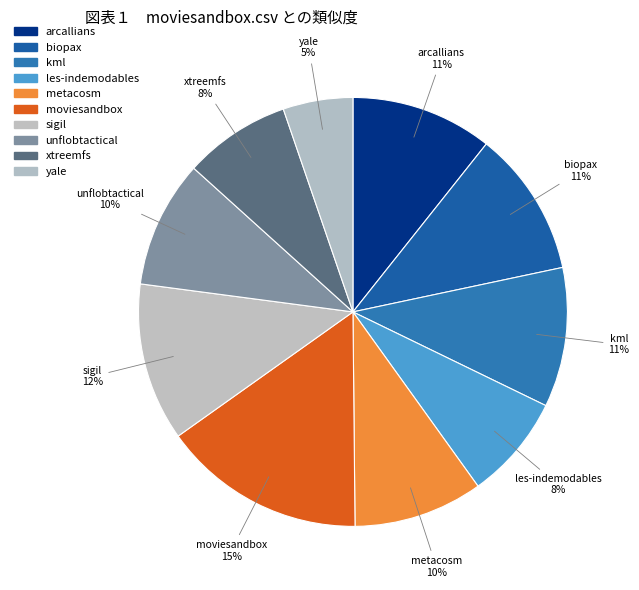

To the nearest percent, what is the difference between the largest and smallest slice percentages?

10%